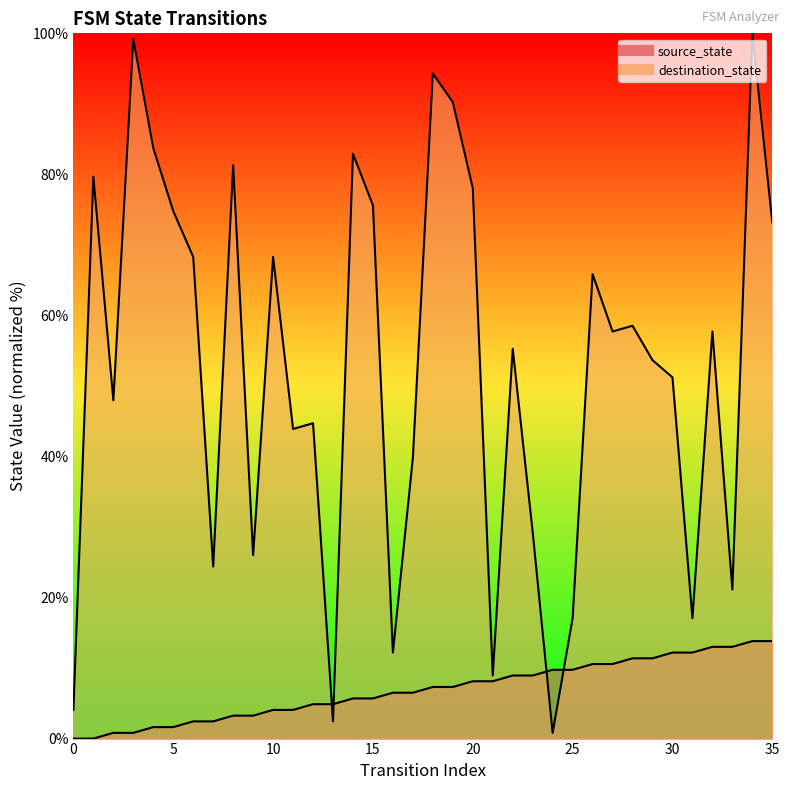

Which series has the largest total across all categories?

destination_state